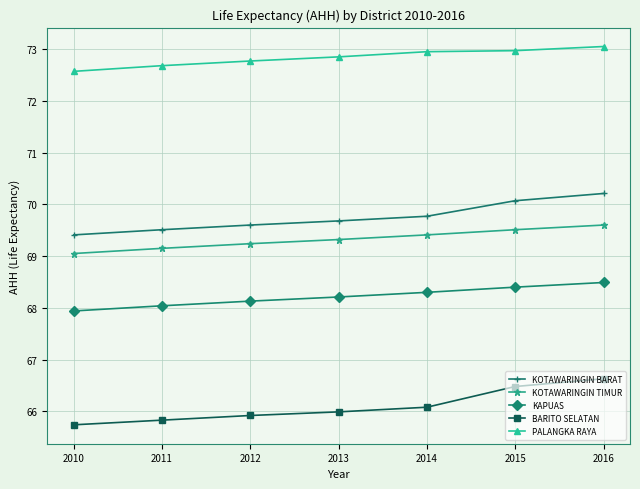

True or false: KOTAWARINGIN BARAT and KOTAWARINGIN TIMUR cross at least once.

False